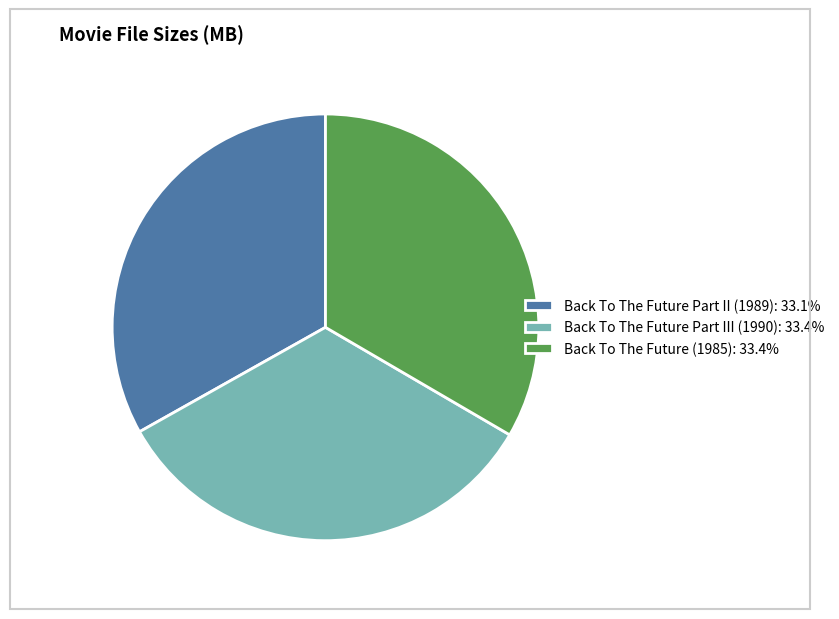

Does any single category account for the majority?

No